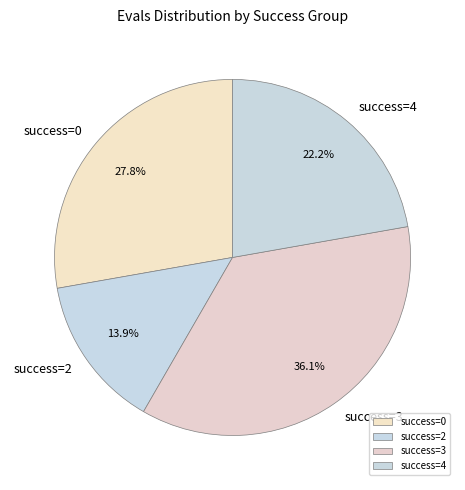

Combined, do success=3 and success=0 account for over 50%?

Yes